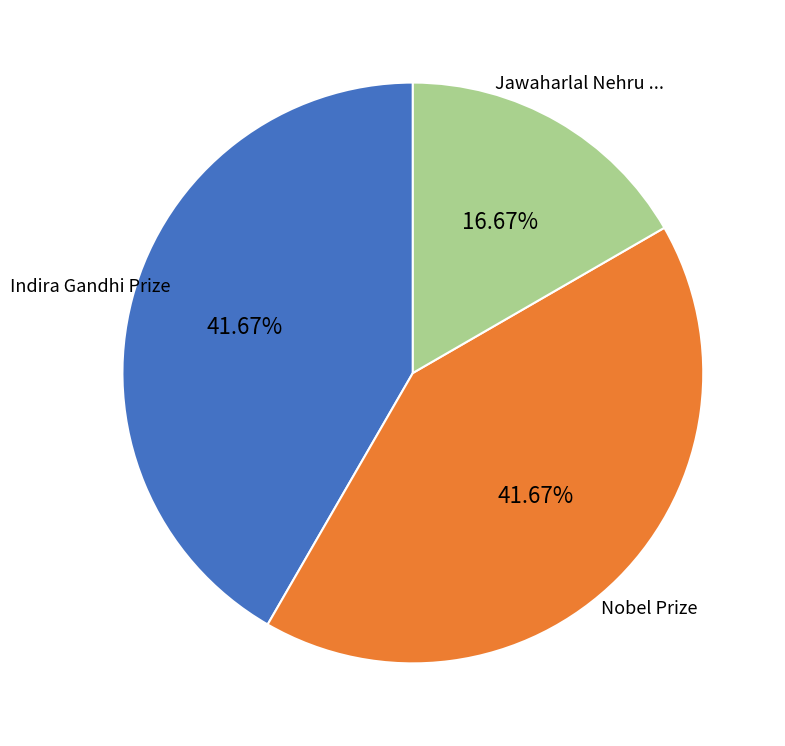

Is there any slice that represents more than half of the pie?

No